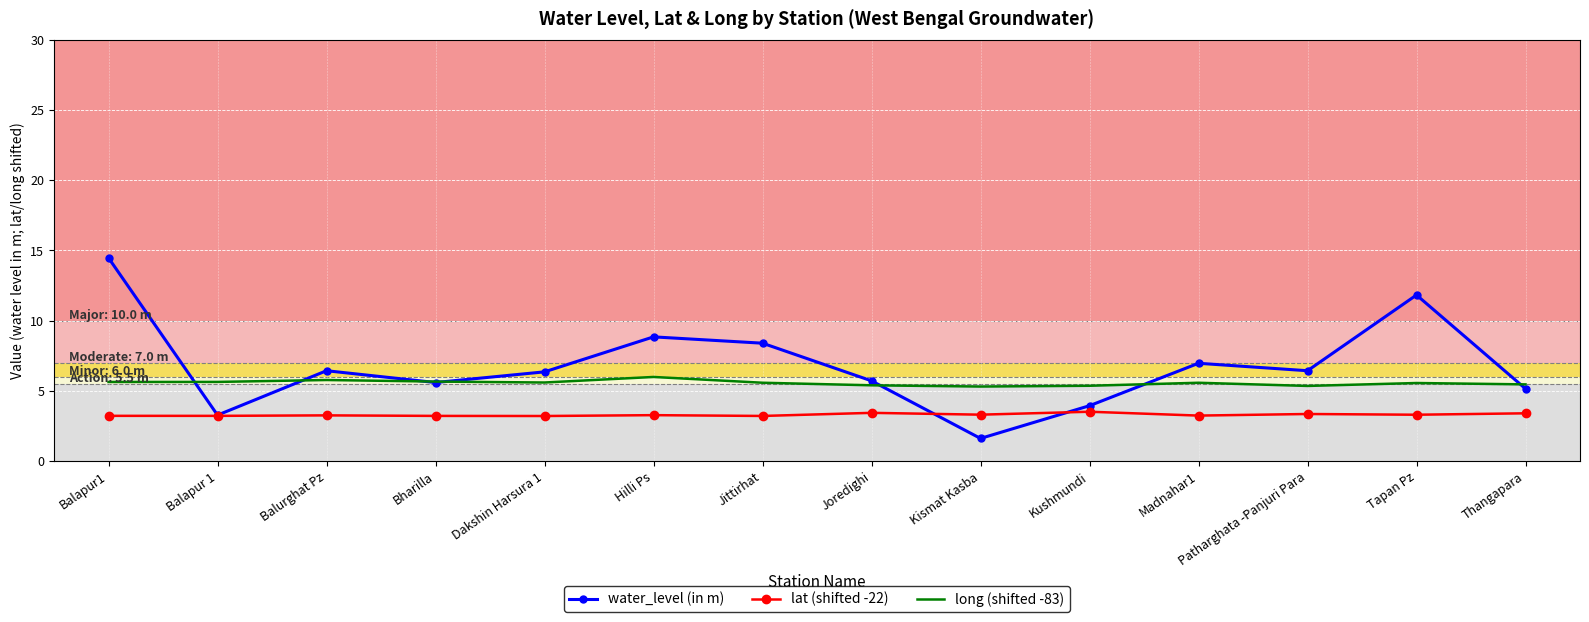

What position from the right is Jittirhat?

8